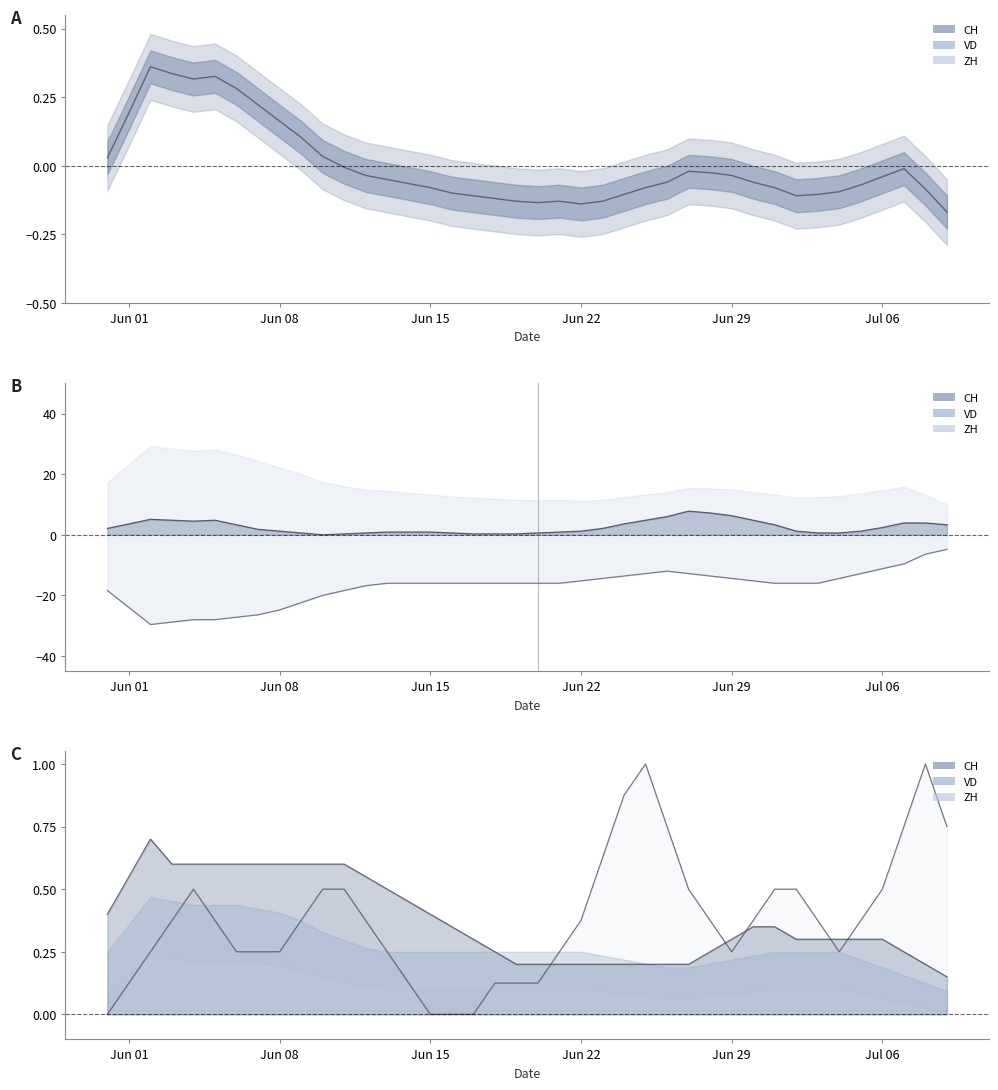

What position from the left is Jun 22?

23